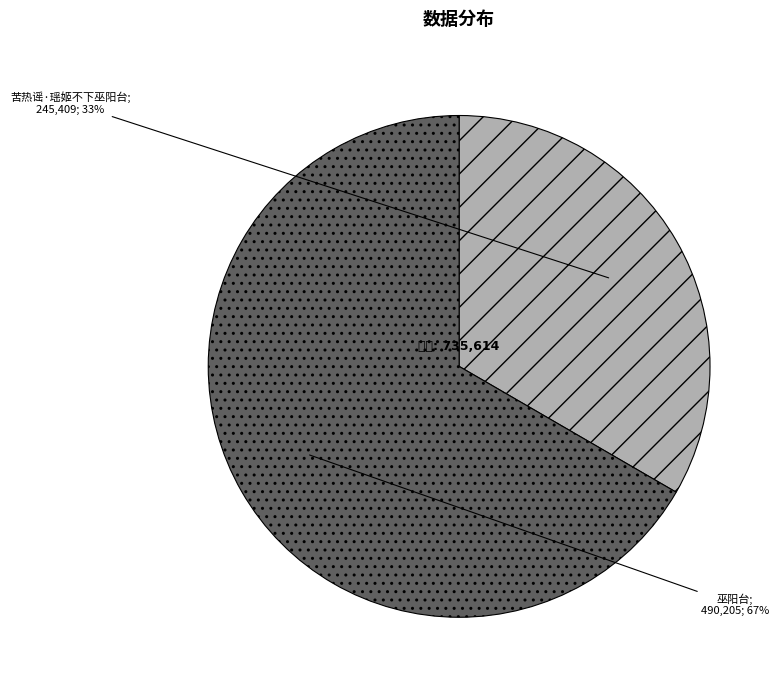

To the nearest percent, what is the average slice percentage?

50%